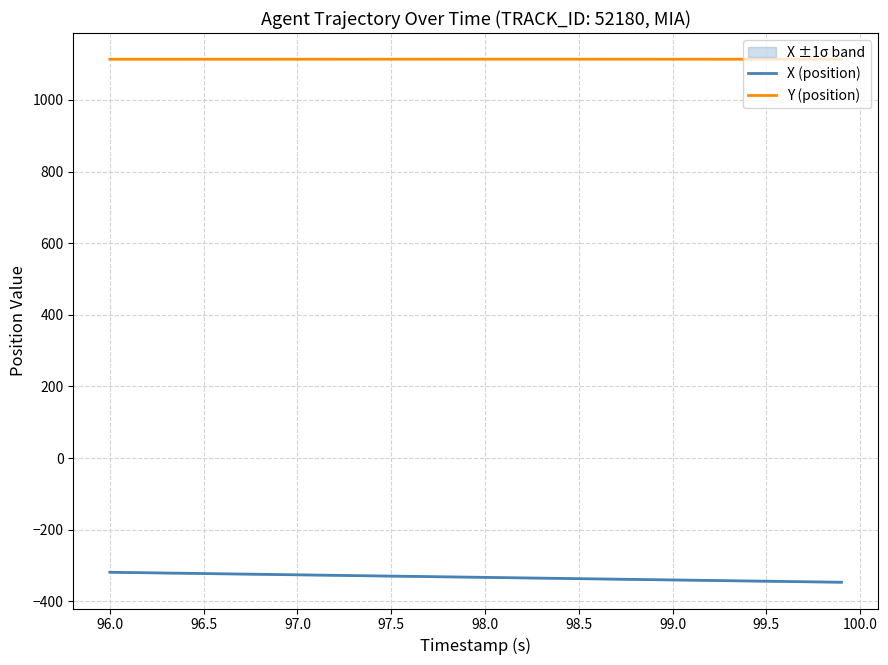

What is the maximum value shown in the chart?

1114.0